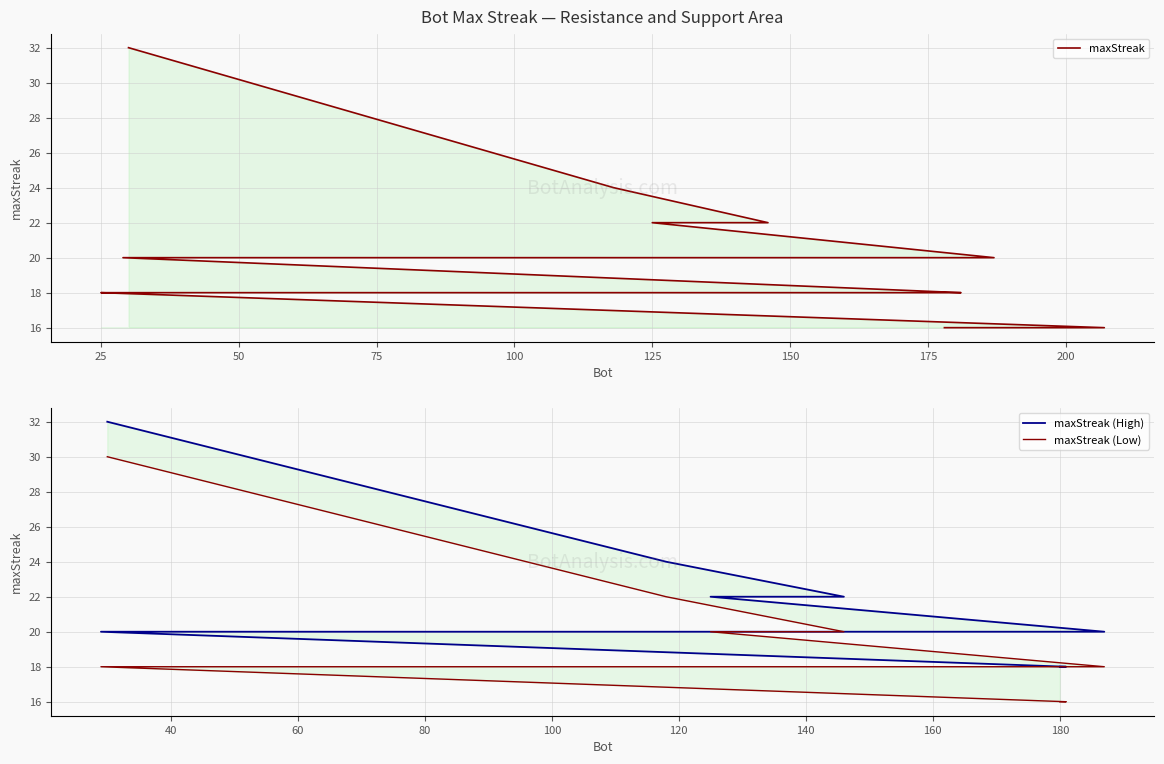

Rank the categories by value from lowest to highest.

207, 178, 181, 180, 152, 136, 126, 101, 74, 68, 32, 25, 187, 117, 66, 29, 146, 125, 118, 30